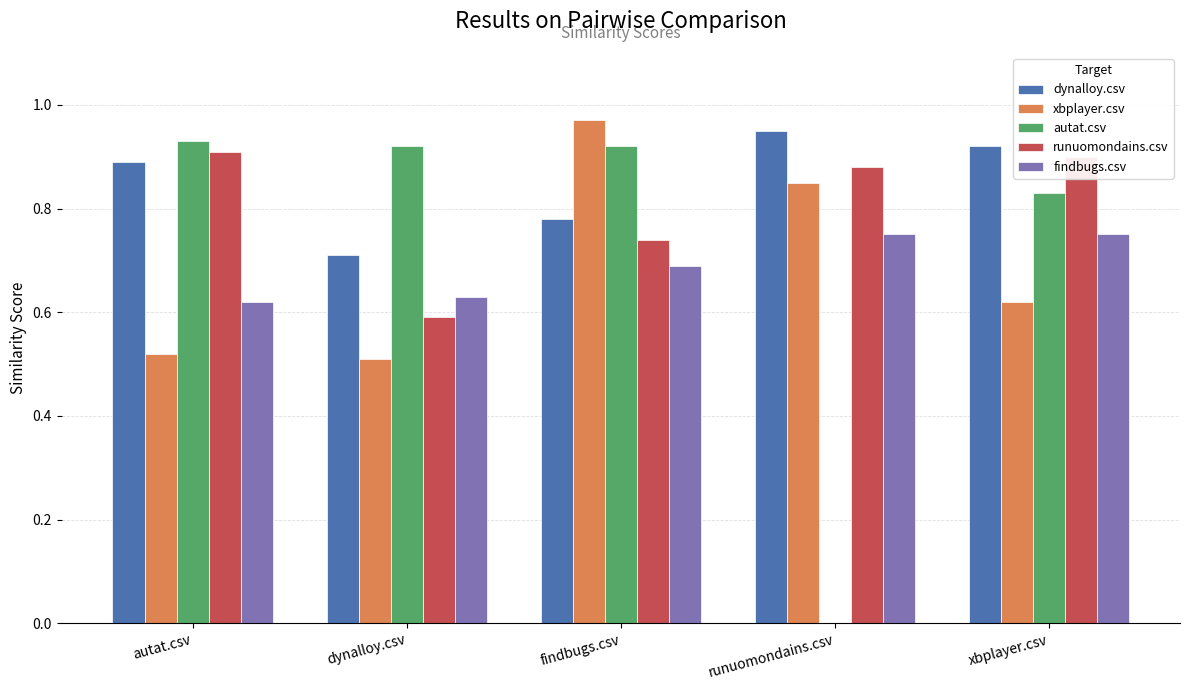

Does the chart contain stacked bars?

No